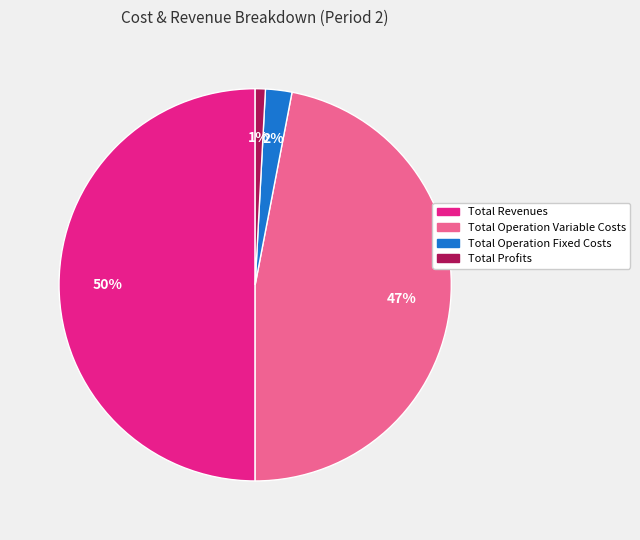

To the nearest percent, what is the average slice percentage?

25%